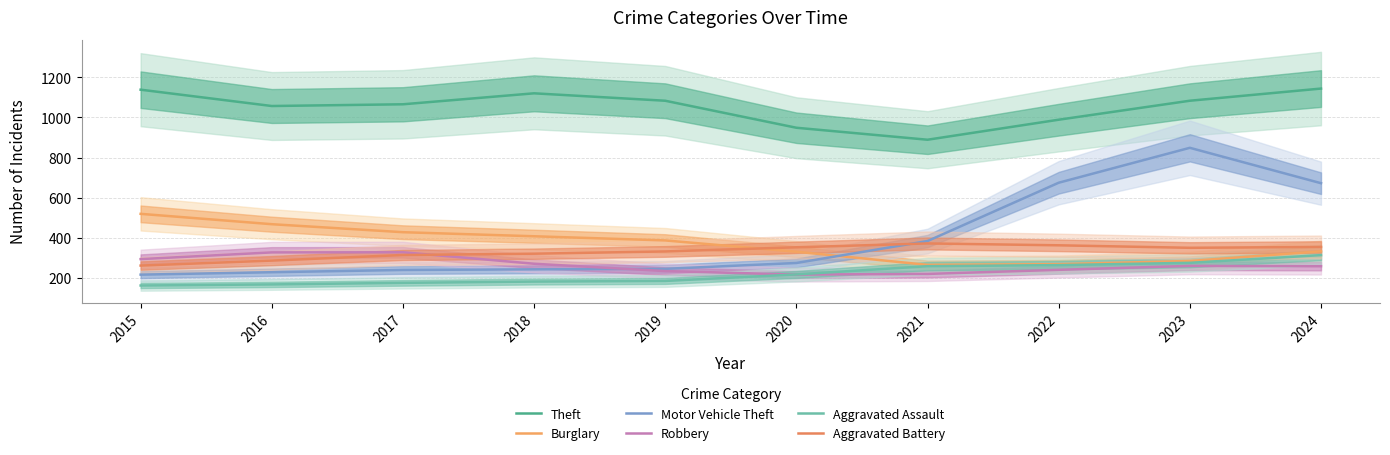

The Burglary series shows 178.5 at 2017. True or false?

False